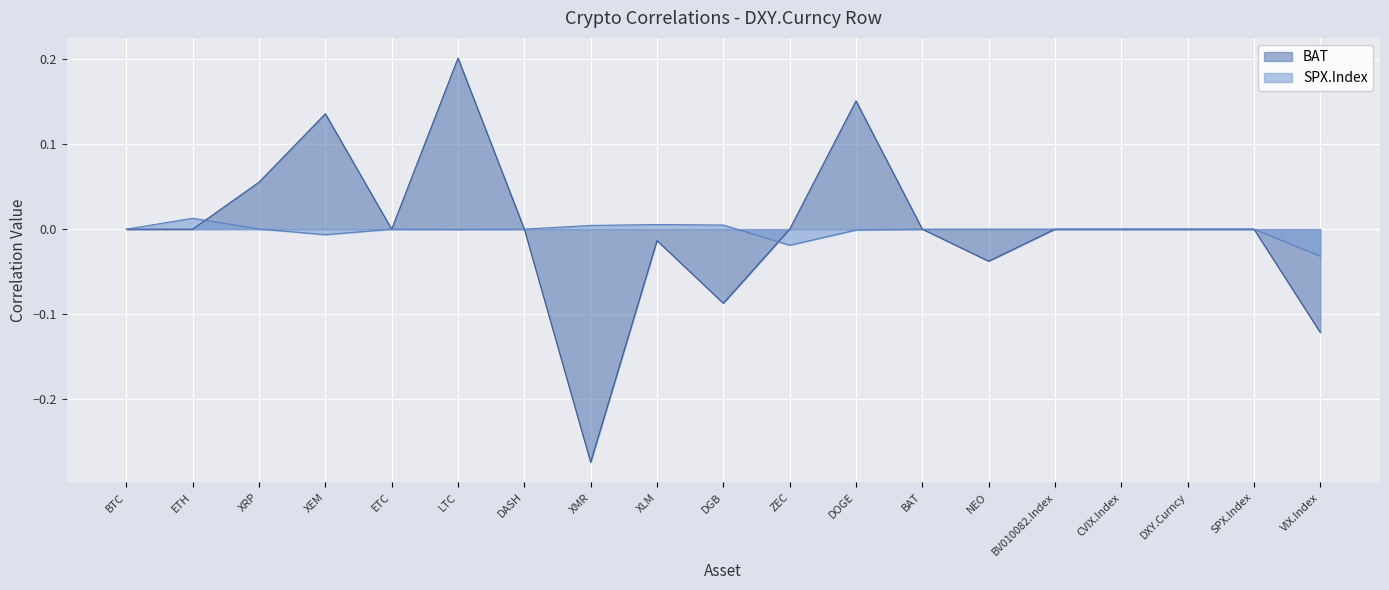

True or false: SPX.Index has a value of 0.0 at BTC.

True